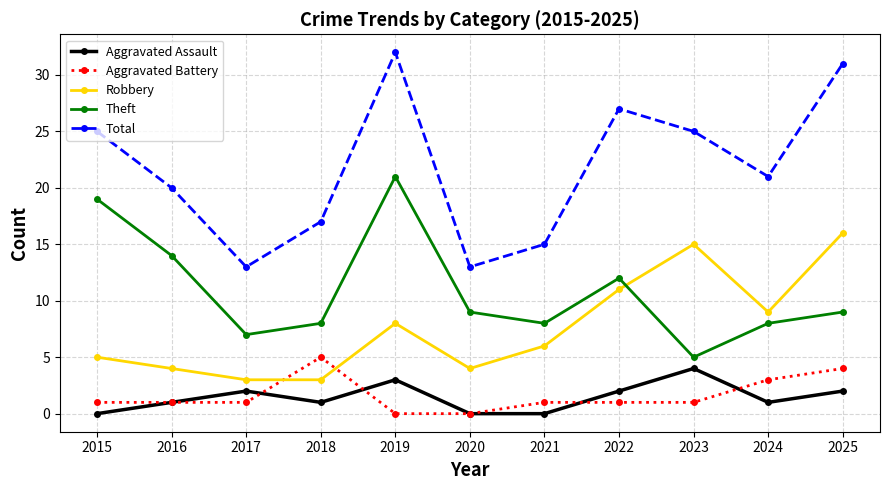

How many distinct data groups are displayed?

5